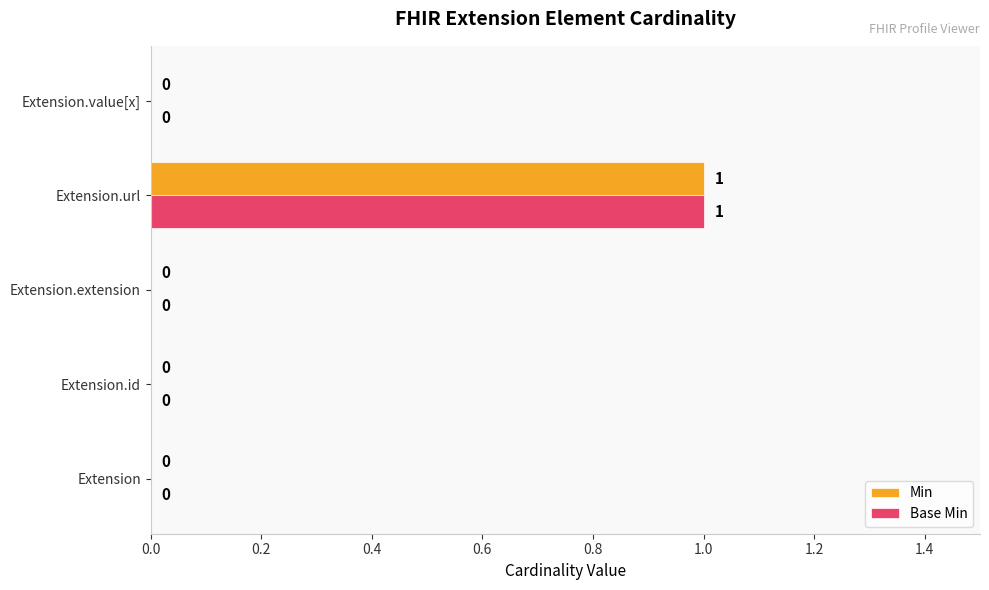

What are all the series names shown in the legend?

Min, Base Min